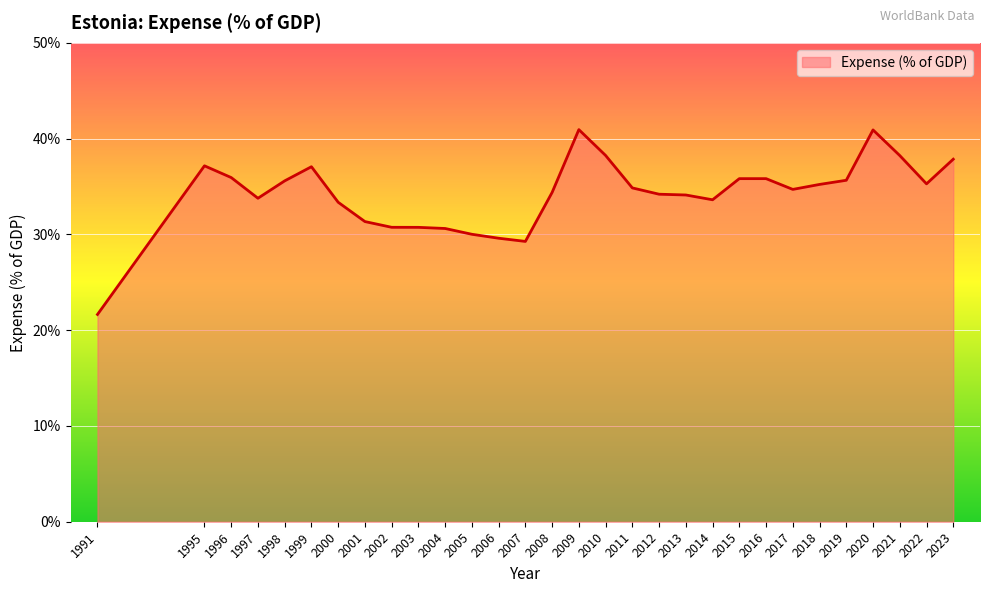

Which category has the lowest value across all series?

1991